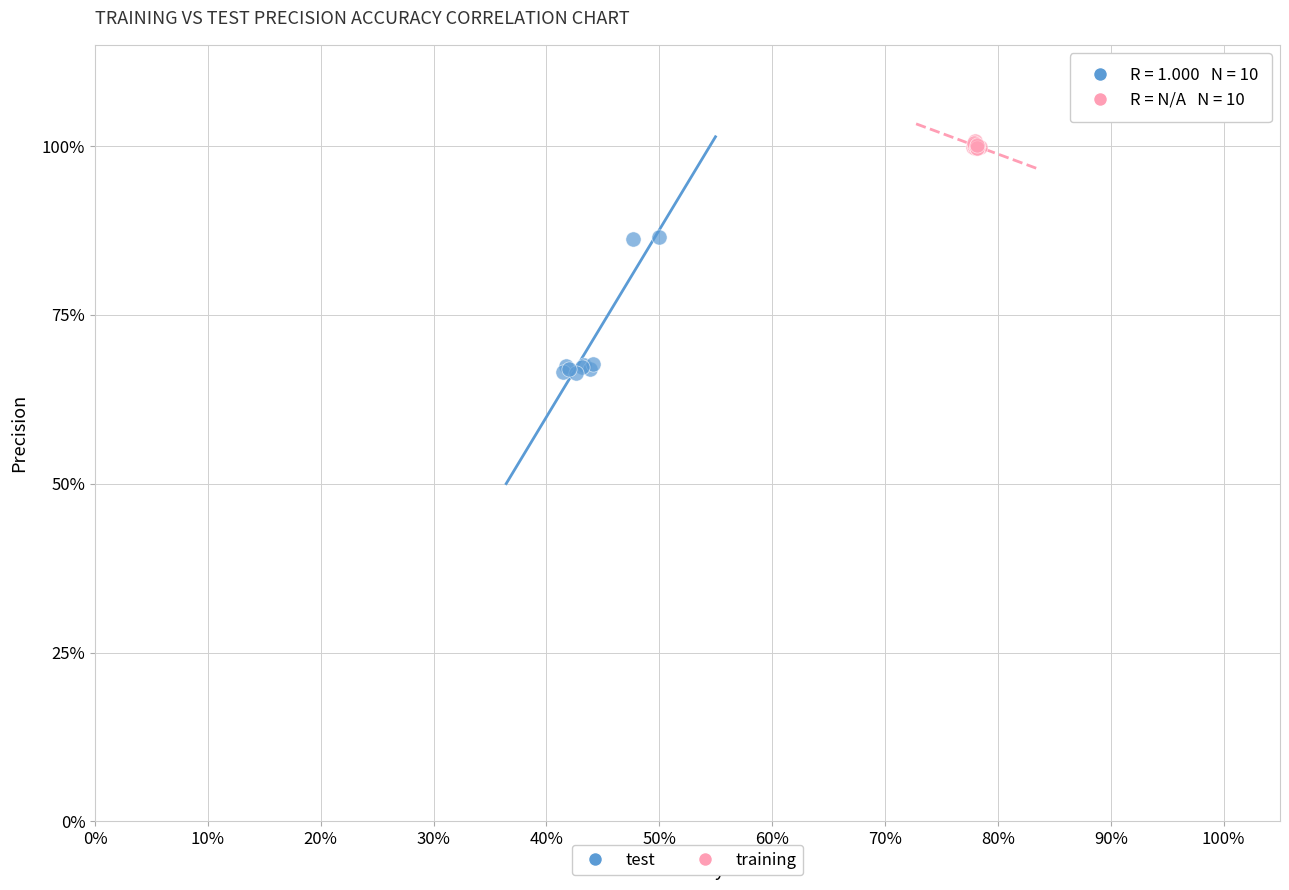

What are all the series names shown in the legend?

test, training